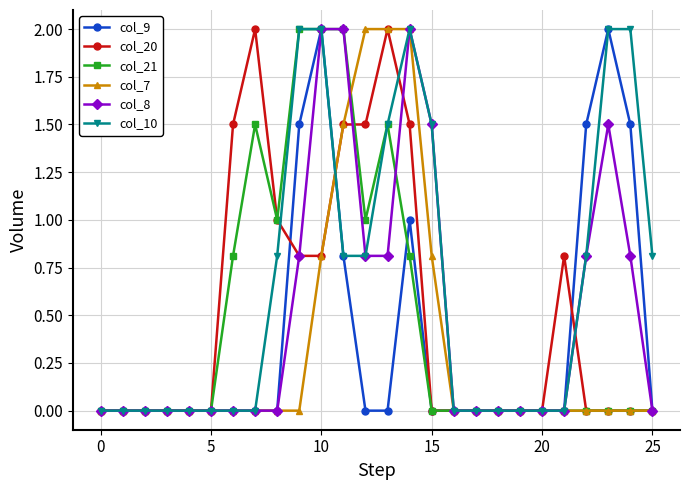

What is the greatest value displayed?

2.0